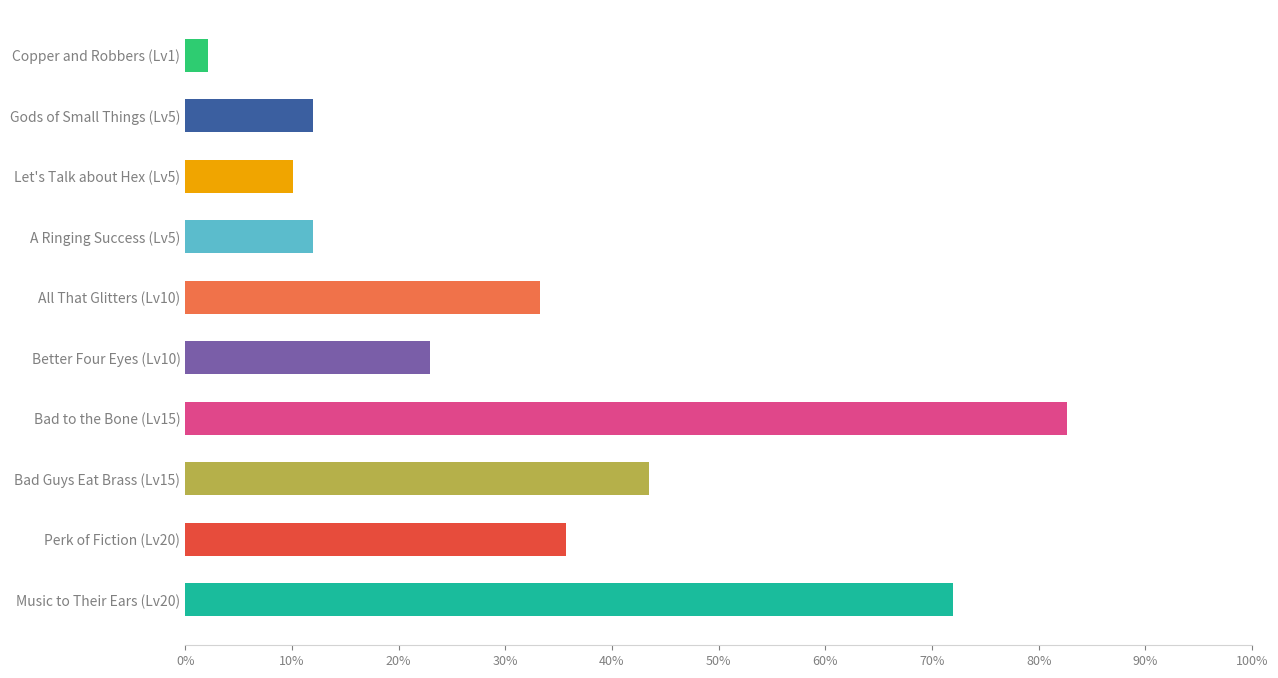

What is the maximum value shown in the chart?

0.8